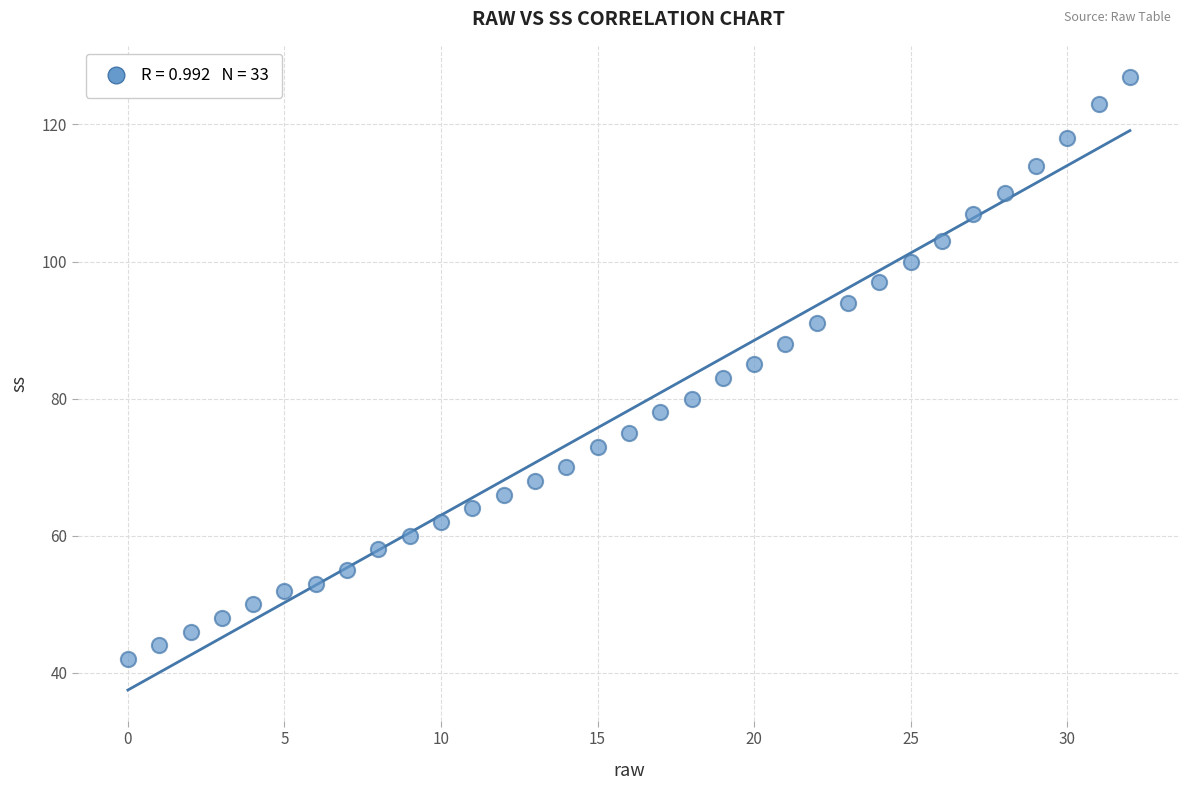

What is the range of Y values (max minus min)?

85